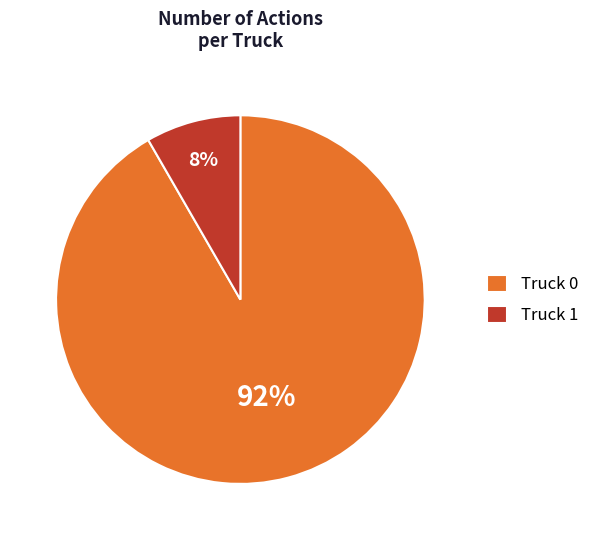

Rank the categories by value from lowest to highest.

Truck 1, Truck 0